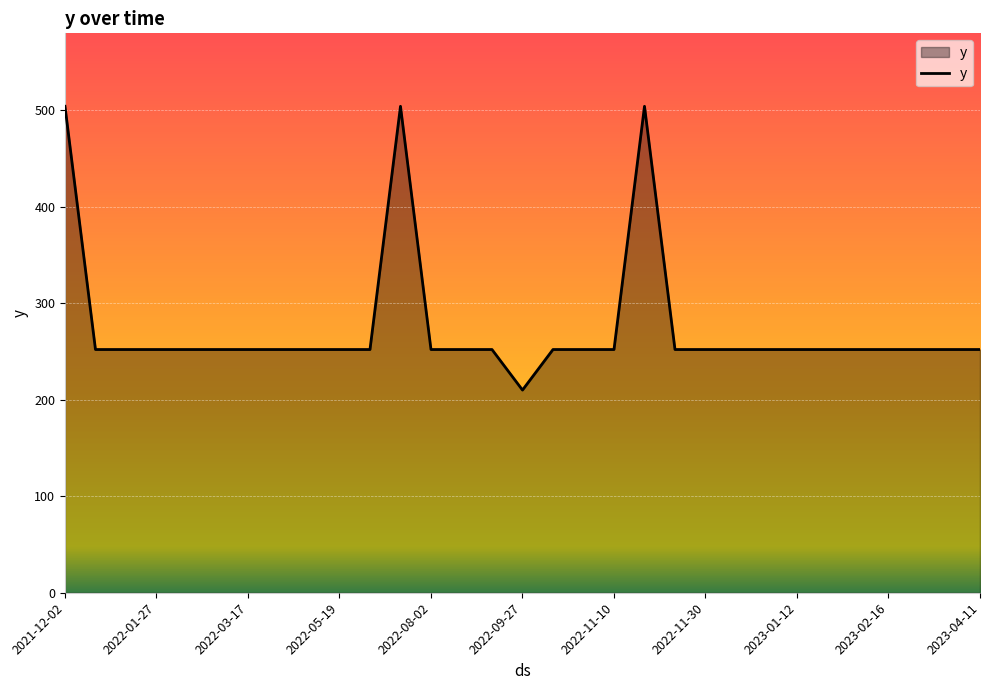

What is the greatest value displayed?

504